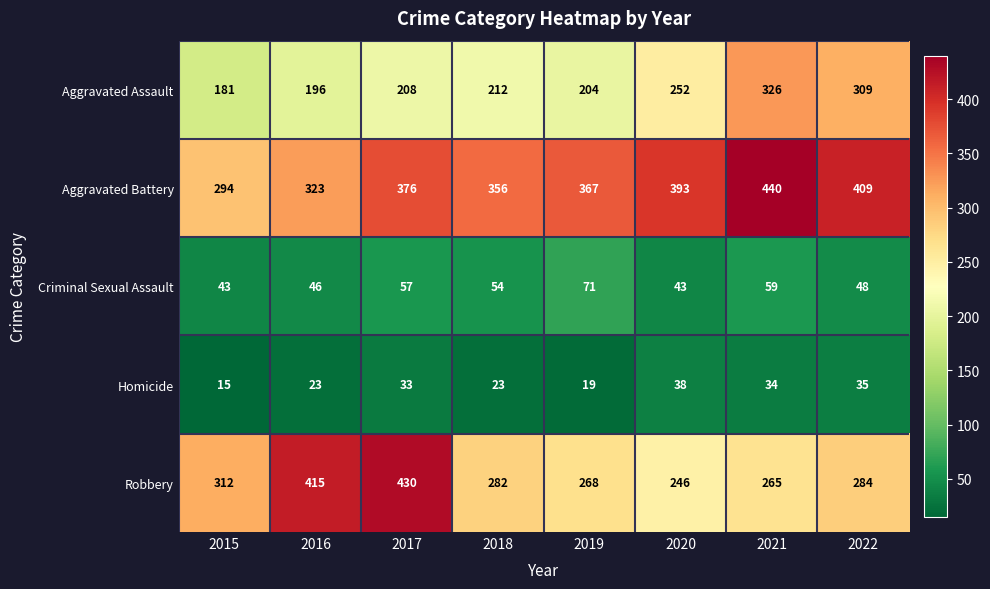

What is the difference between the second highest and second lowest values in the Aggravated Battery series?

86